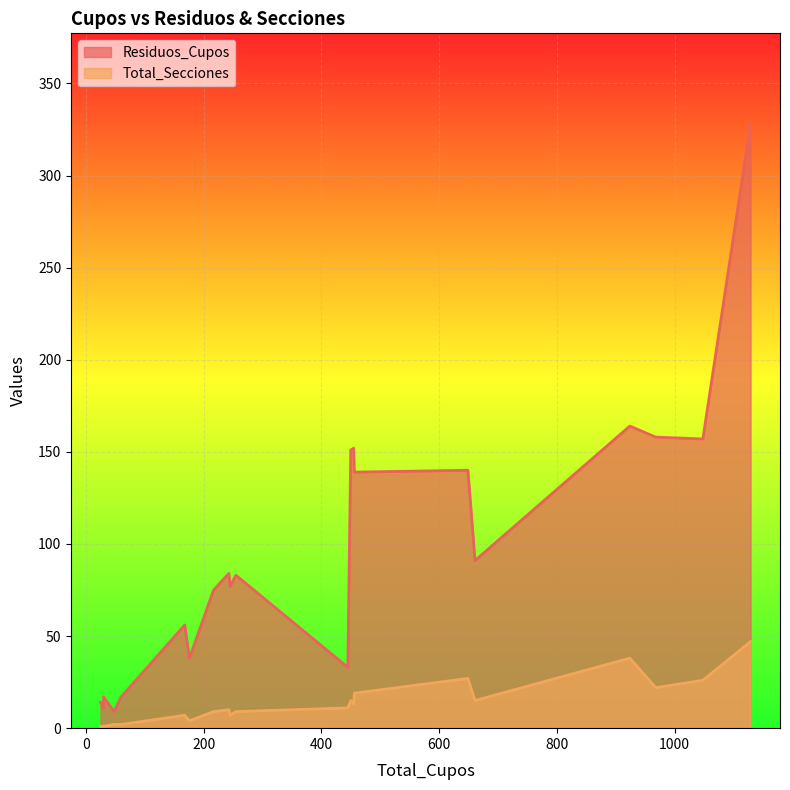

What is the minimum value shown in the chart?

1